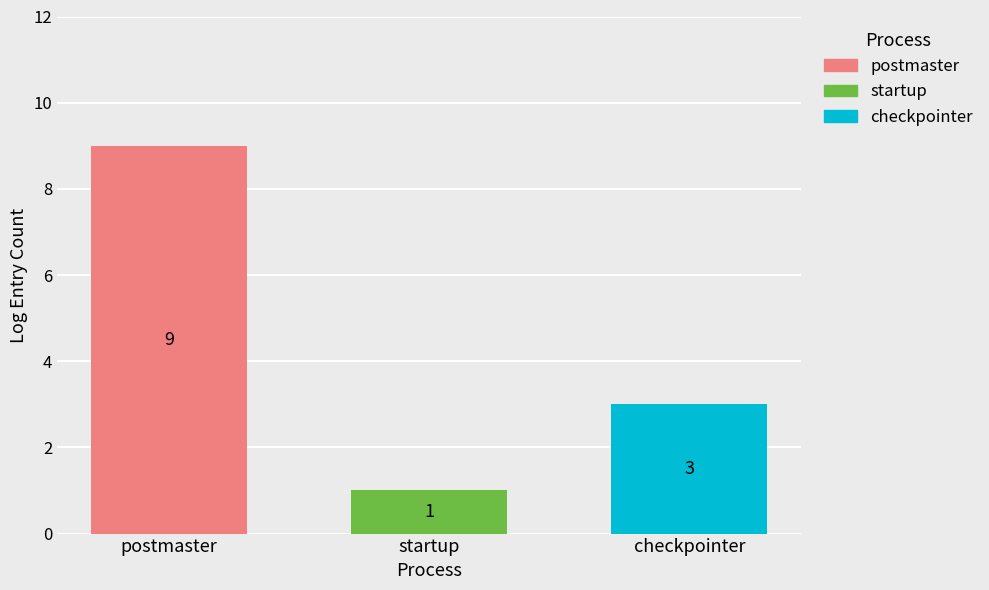

List the labels in order of postmaster value, largest first.

startup